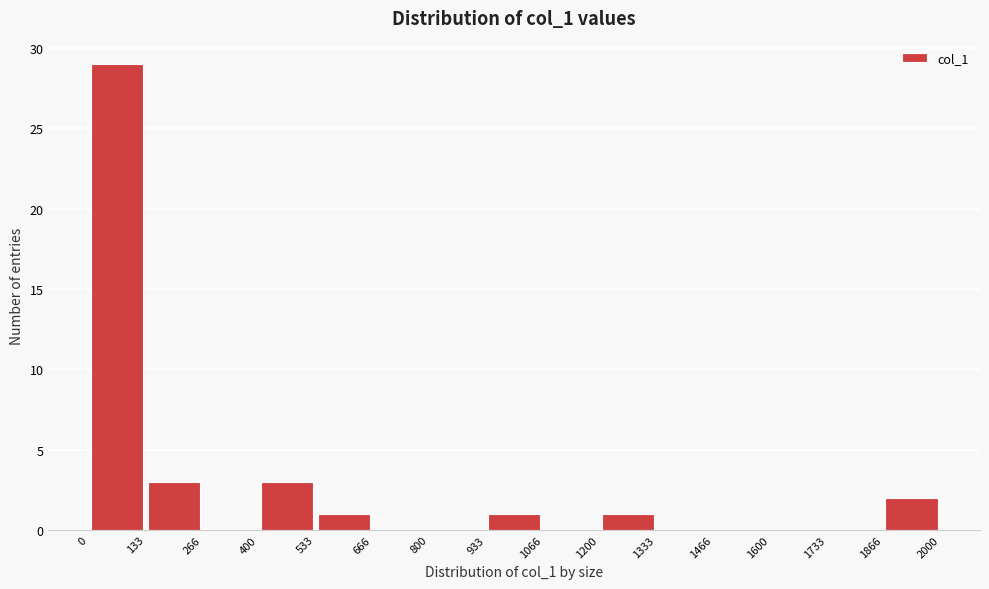

Reading left to right, transcribe this chart: for each bar, give the range it covers on the x-axis and its height. The values are not printed on the chart, so give them approximately, as read against the axis.

0 to 133: 29
133 to 266: 3
266 to 400: 0
400 to 533: 3
533 to 666: 1
666 to 800: 0
800 to 933: 0
933 to 1066: 1
1066 to 1200: 0
1200 to 1333: 1
1333 to 1466: 0
1466 to 1600: 0
1600 to 1733: 0
1733 to 1866: 0
1866 to 2000: 2